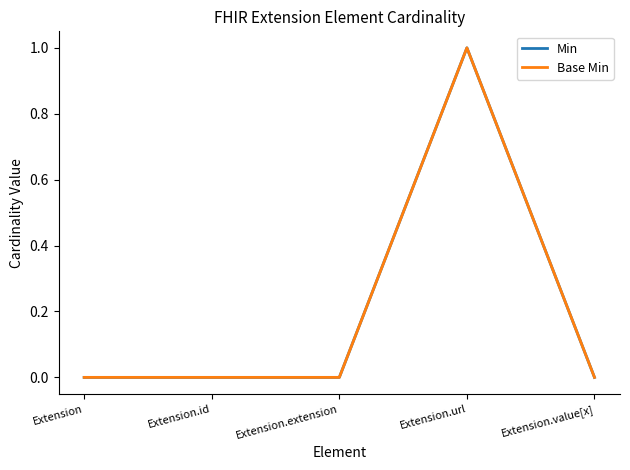

Reading right to left, transcribe all the data shown in this chart.

Min: 0	1	0	0	0
Base Min: 0	1	0	0	0